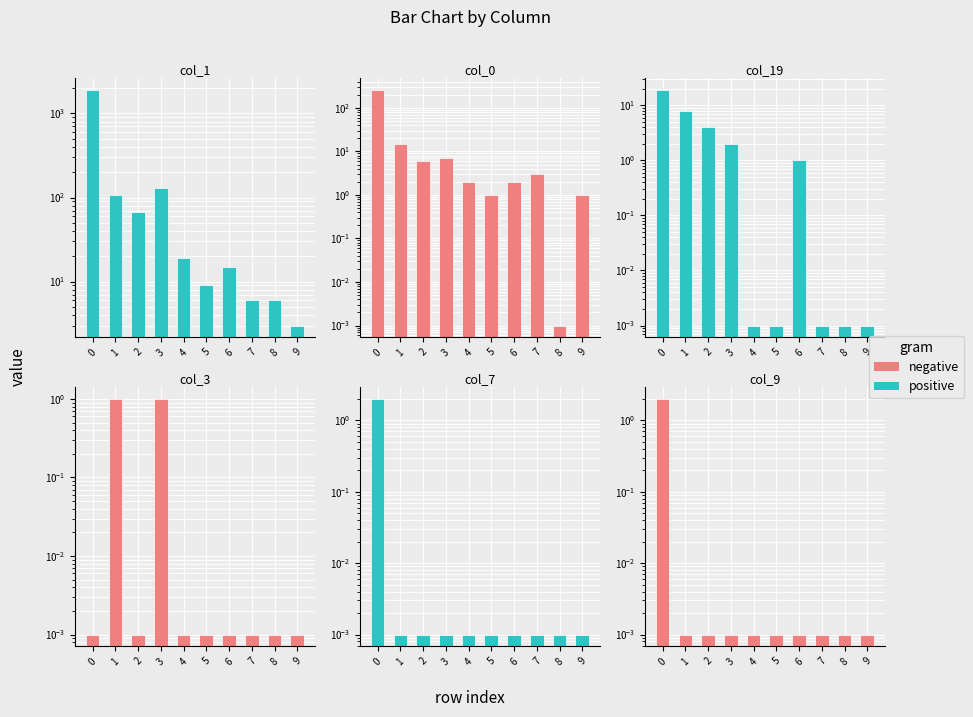

At which category does the chart reach its minimum across all series?

1